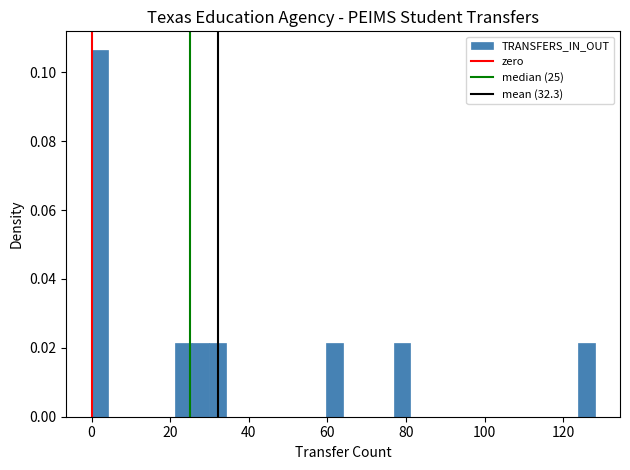

Read against the x-axis, roughly where is the centre of the tallest bar?

2